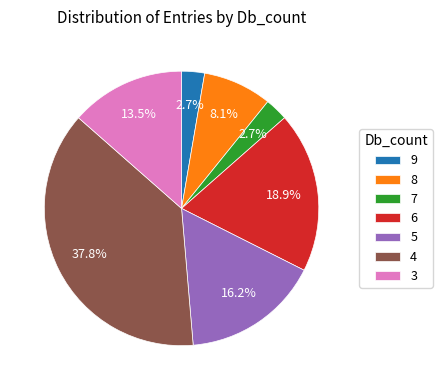

Between 7 and 5, which is larger?

5